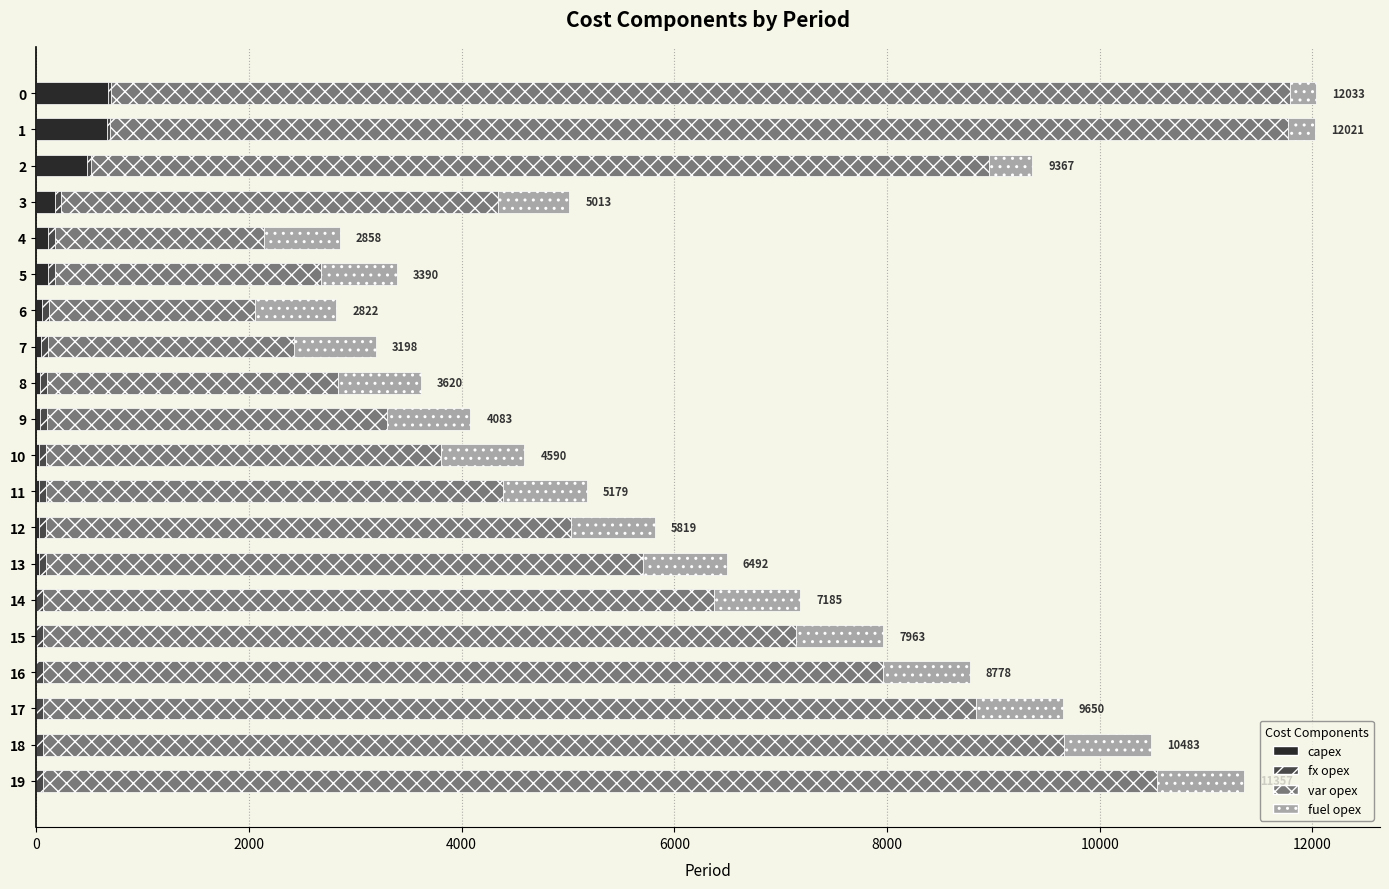

How many categories are shown in the chart?

20